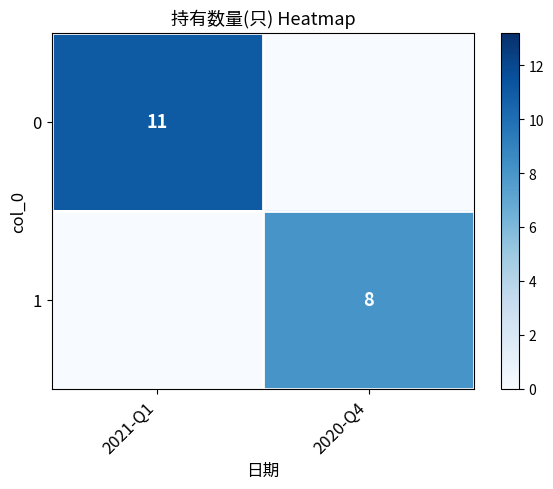

How many positive values does the 0 series have?

1